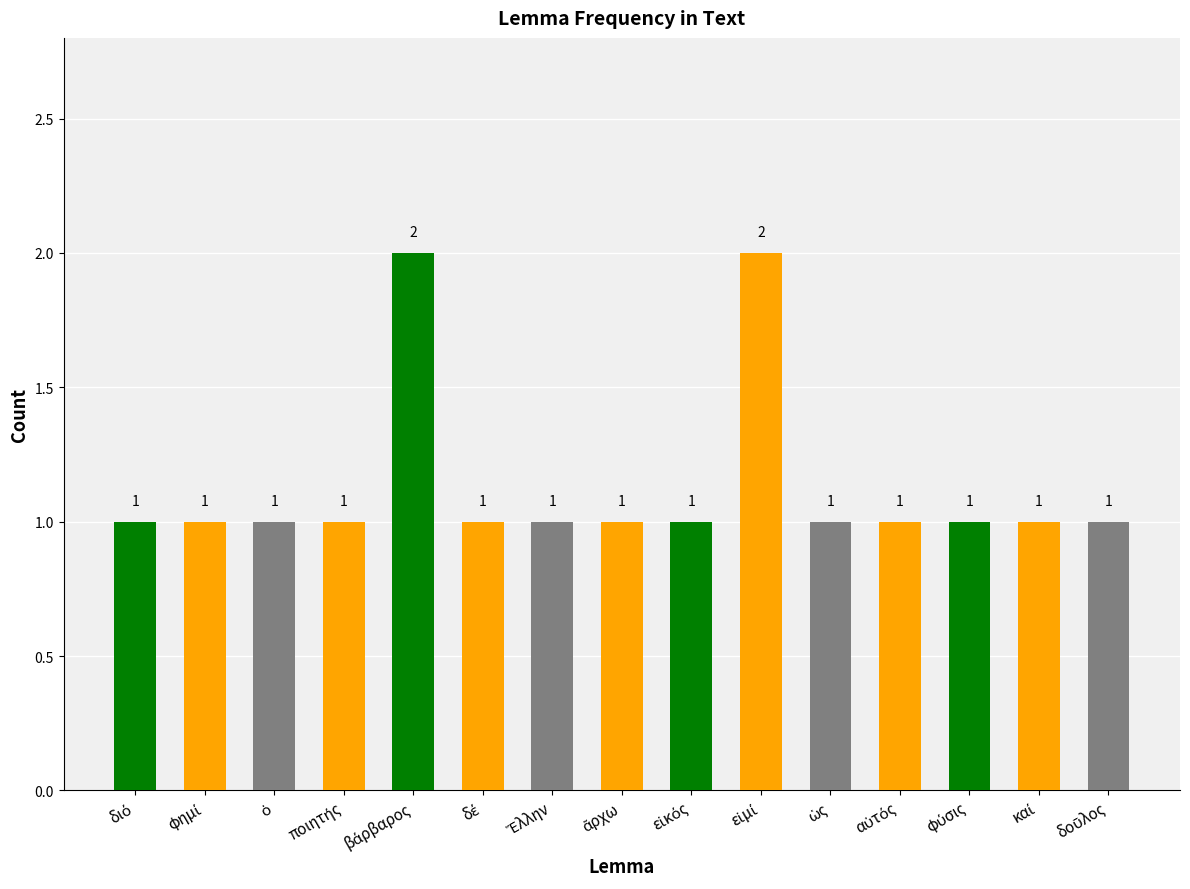

What is the sum of all values?

17